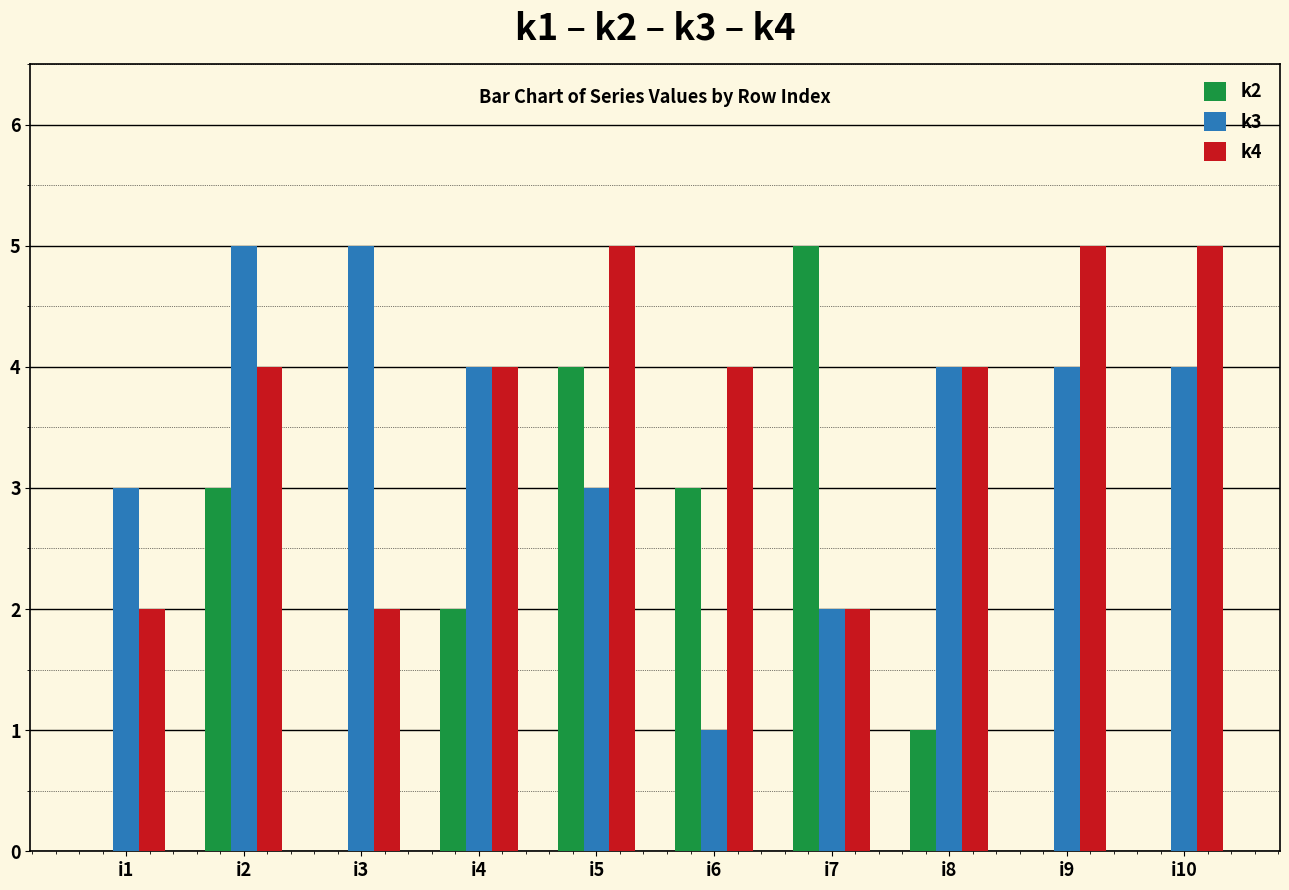

How many categories are shown in the chart?

10